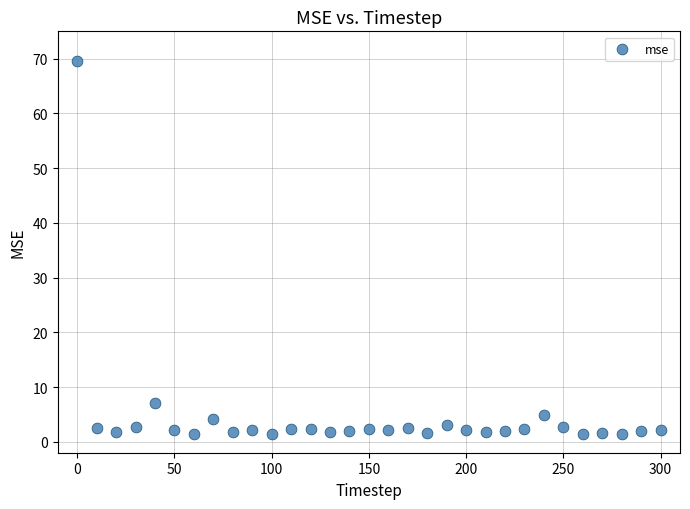

What Y value in the scatter plot is closest to 35?

7.0